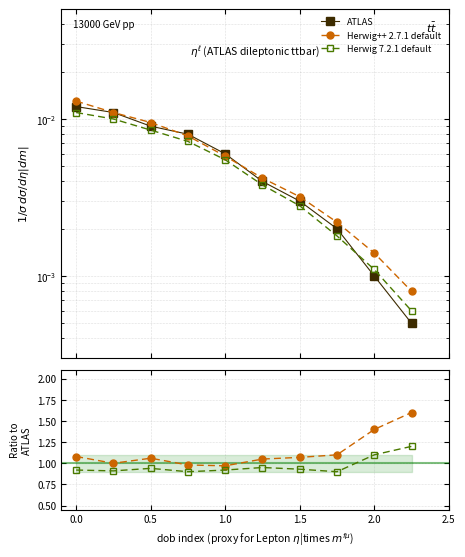

Count the number of data series in this chart.

3